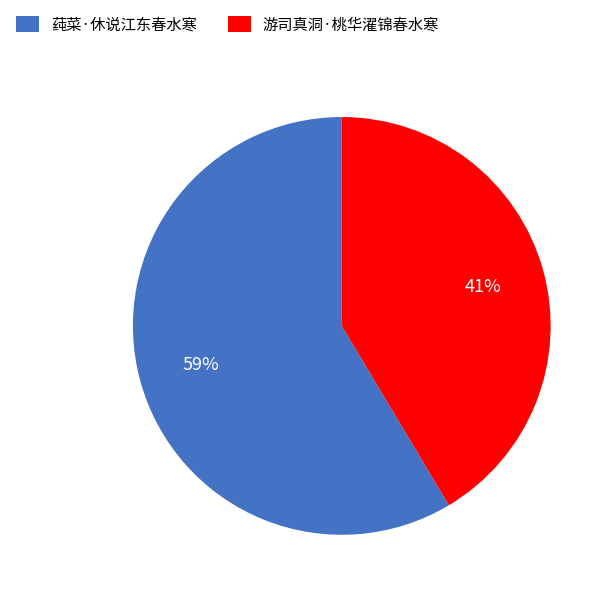

To the nearest percent, what is the average slice percentage?

50%